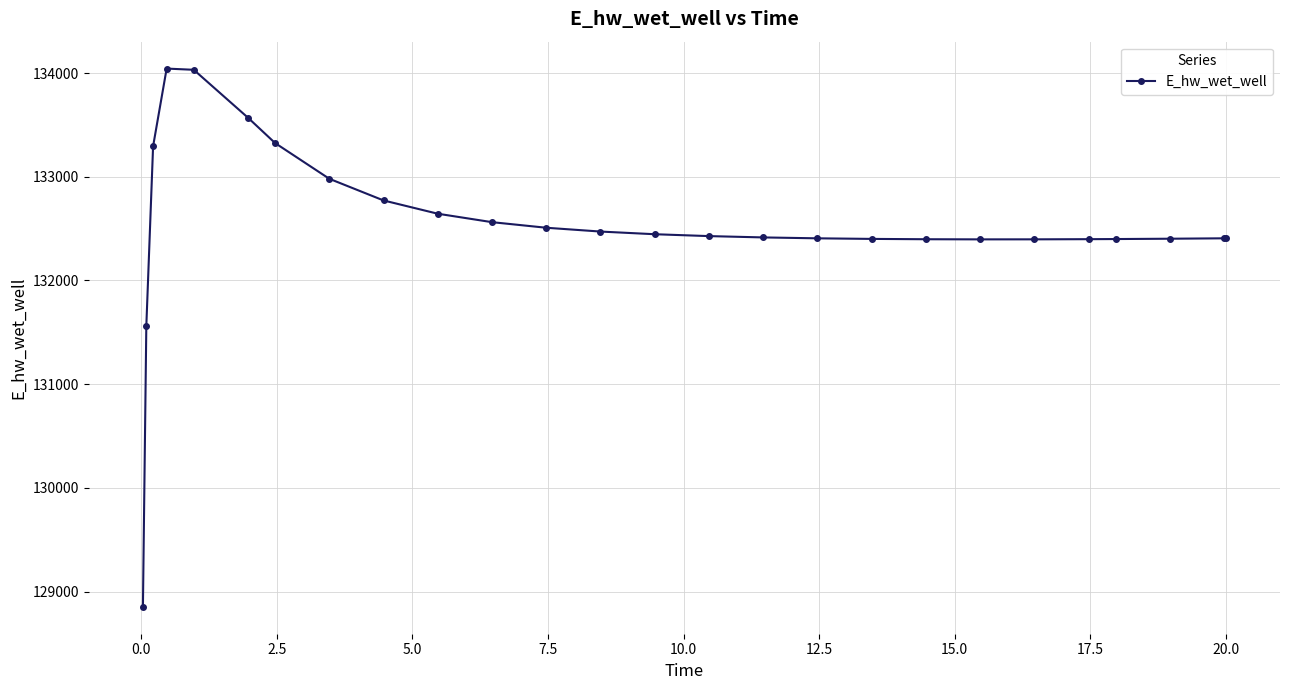

What is the average value?

132535.0